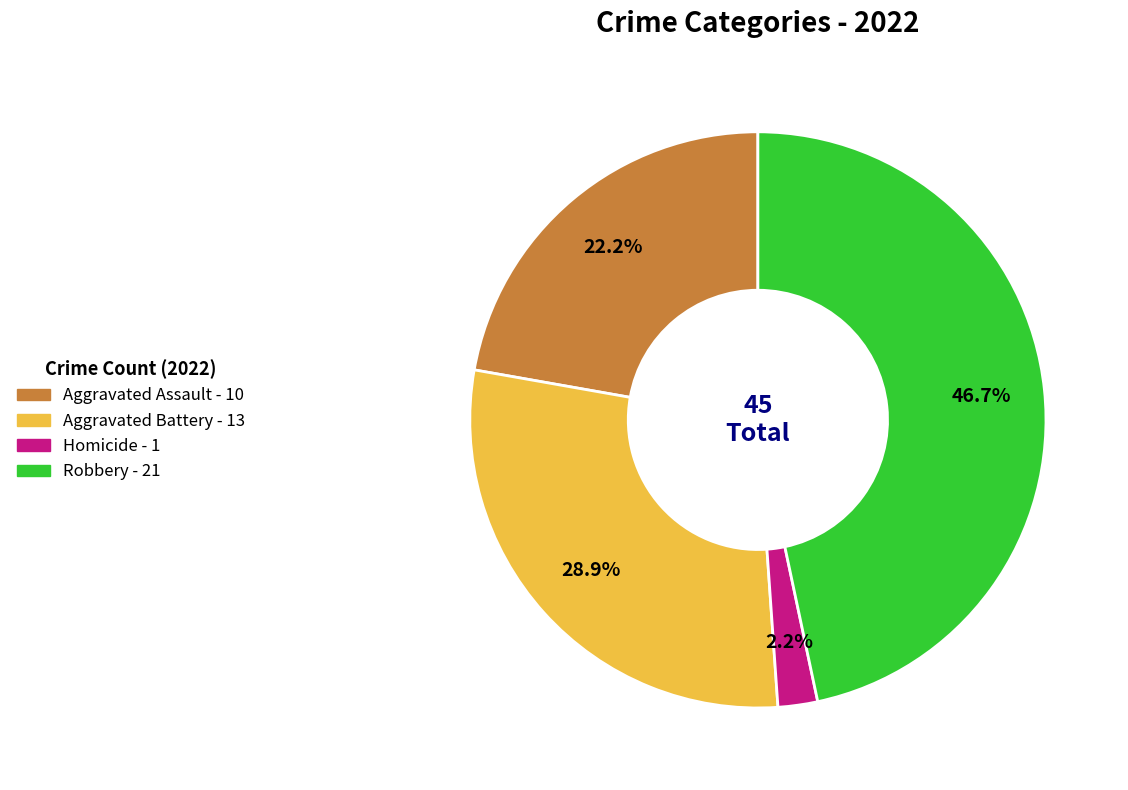

Is there a majority slice in this chart?

No